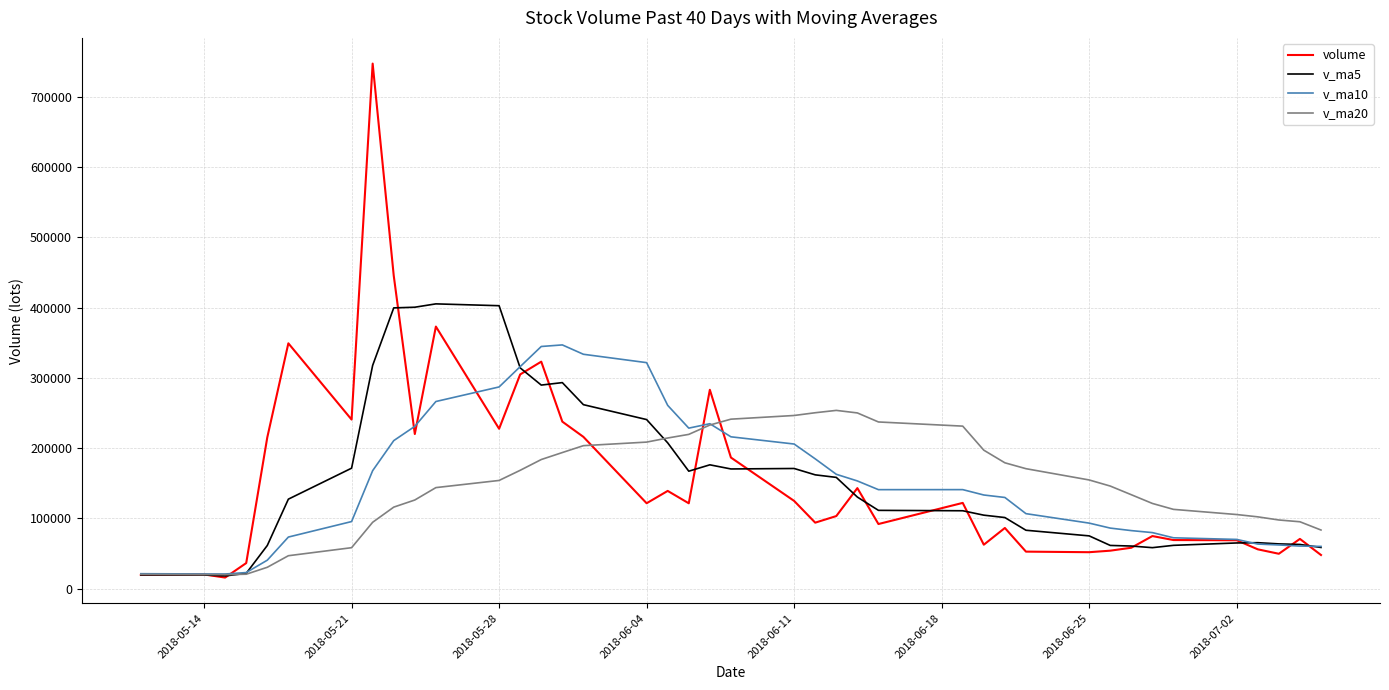

How many categories are shown in the chart?

40